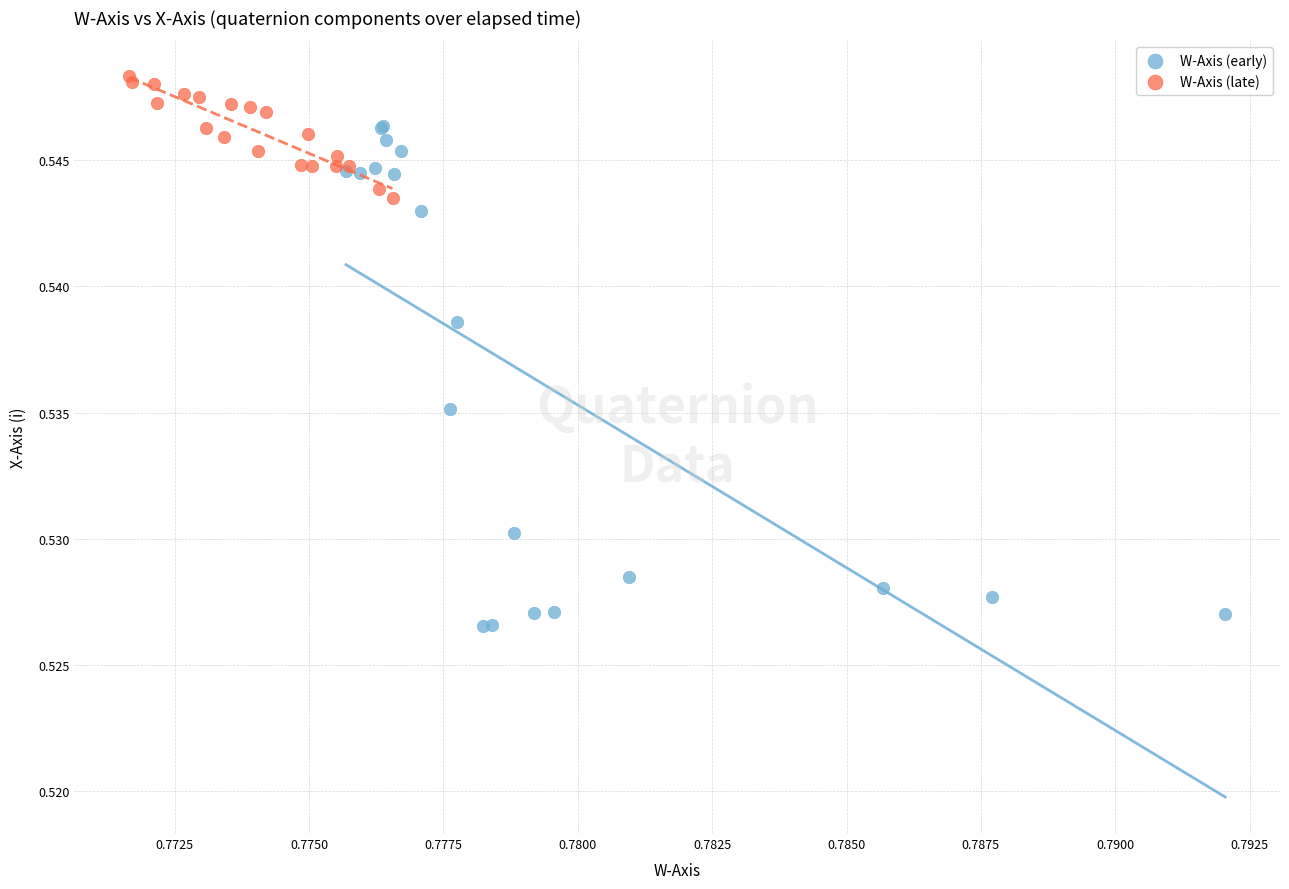

Which series has the widest spread of Y values?

W-Axis (early)